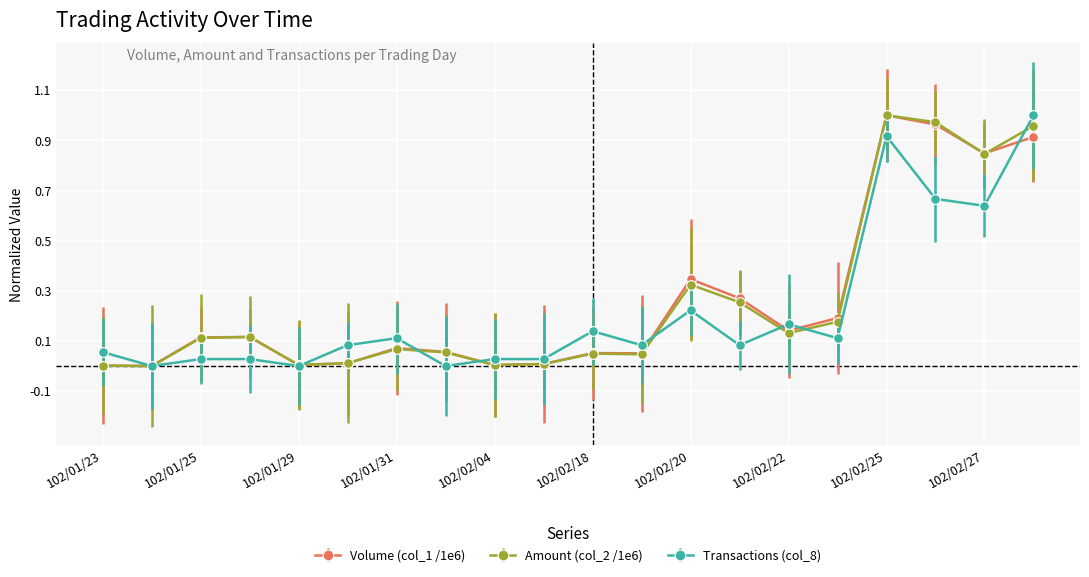

How many lines are shown in the chart?

3